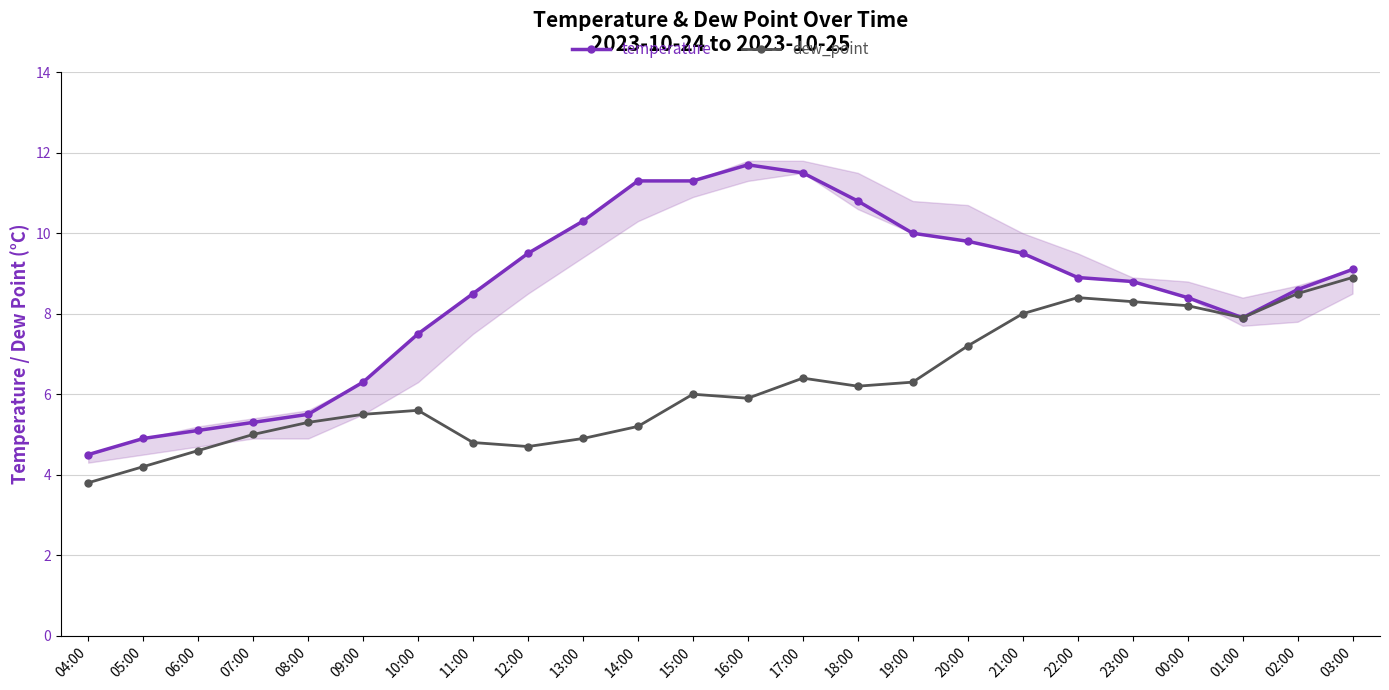

How many values in the dew_point series exceed 6?

11